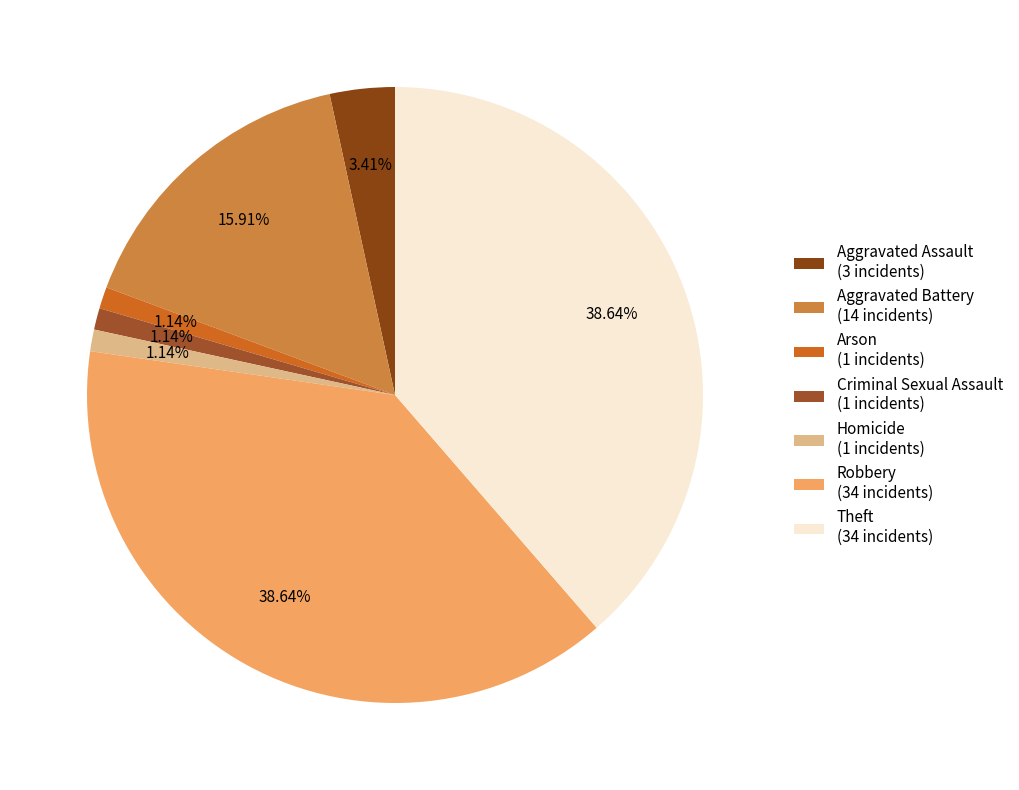

True or false: Criminal Sexual Assault accounts for 11% of the total.

False